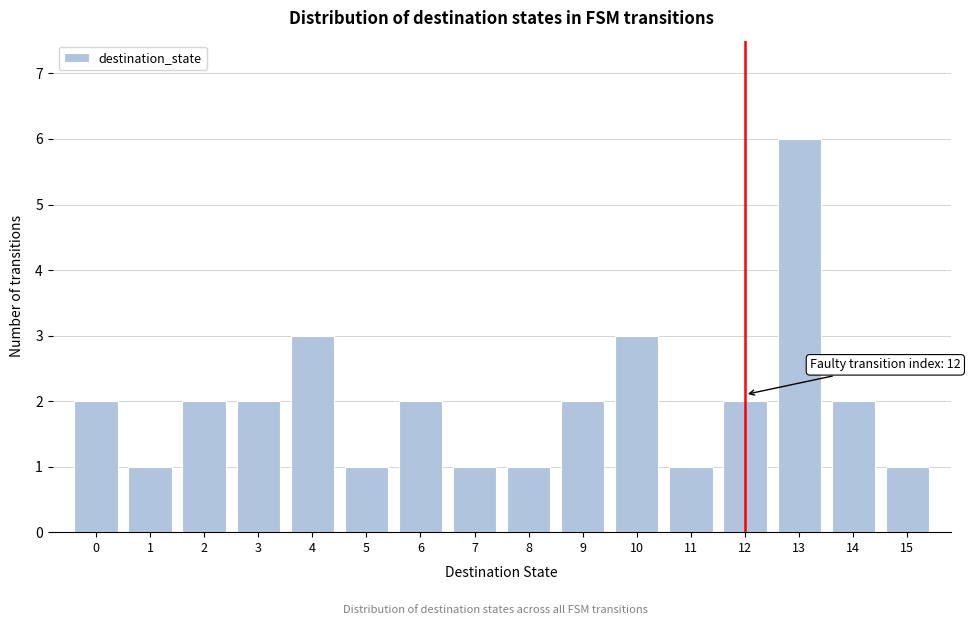

Which range on the x-axis has the tallest bar?

12.5 to 13.5